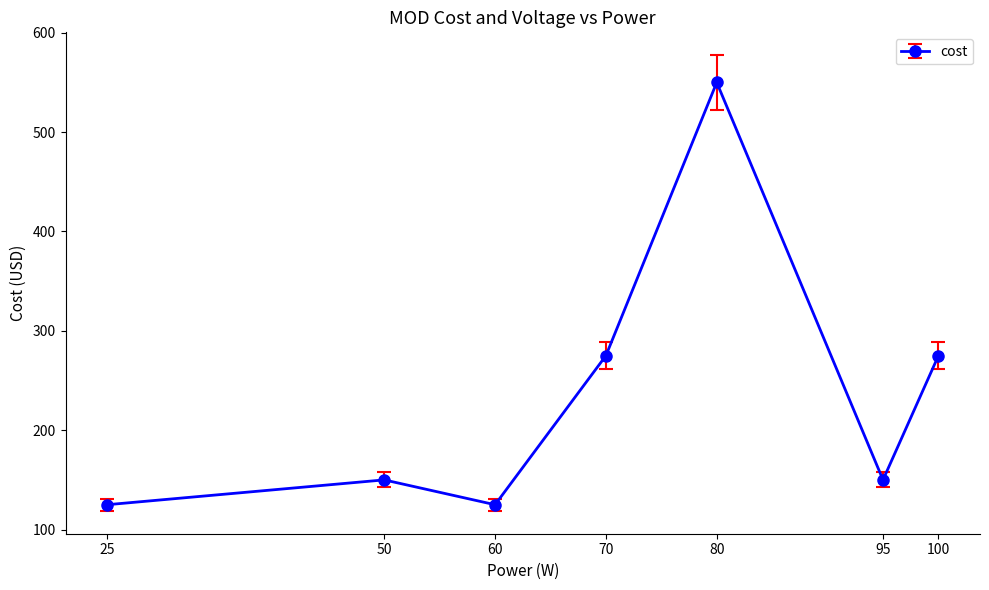

Approximately how many times larger is the value at 95 compared to 50?

1.0